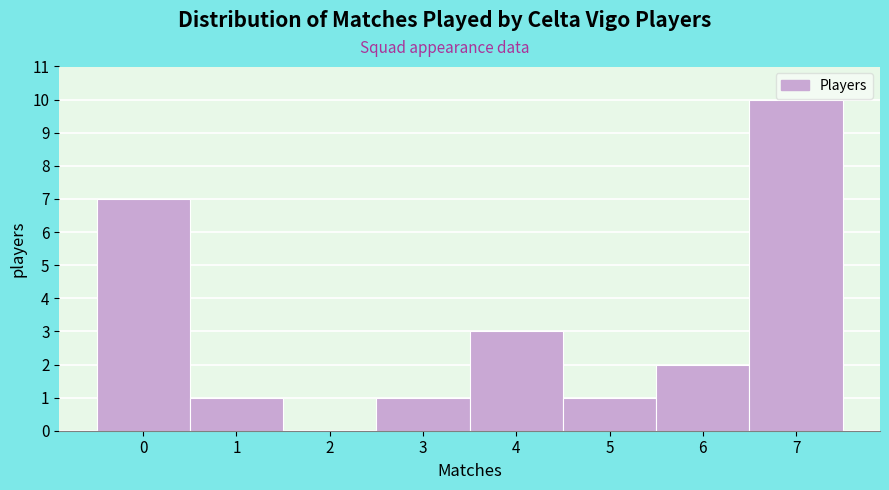

Reading left to right, transcribe this chart: for each bar, give the range it covers on the x-axis and its height. The values are not printed on the chart, so give them approximately, as read against the axis.

-0.5 to 0.5: 7
0.5 to 1.5: 1
1.5 to 2.5: 0
2.5 to 3.5: 1
3.5 to 4.5: 3
4.5 to 5.5: 1
5.5 to 6.5: 2
6.5 to 7.5: 10